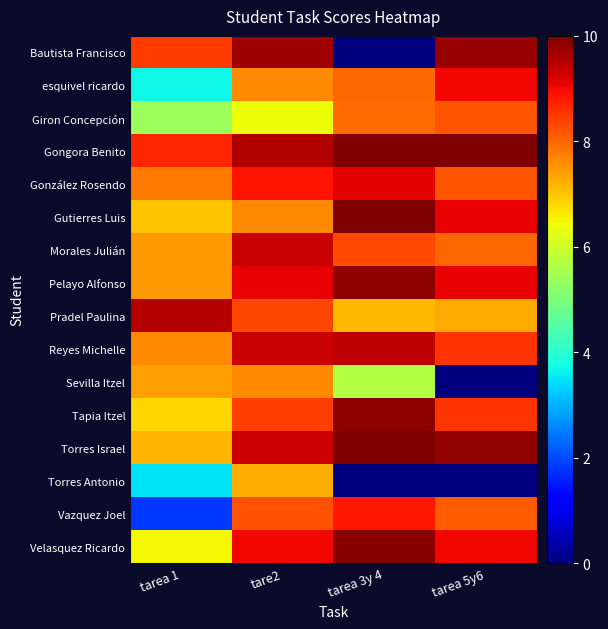

What is the greatest value displayed?

10.0